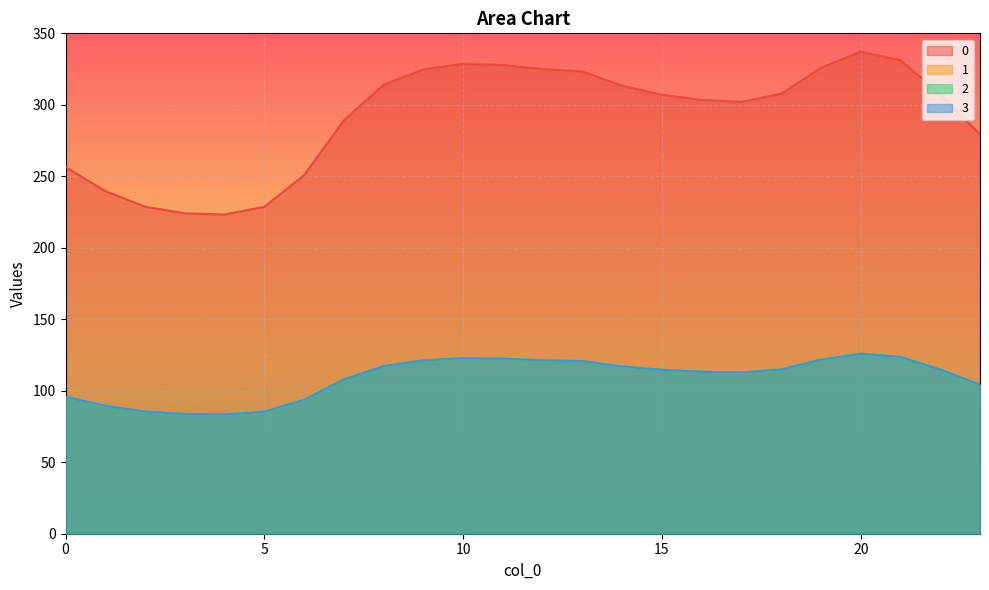

At which label does 1 first exceed 114?

8